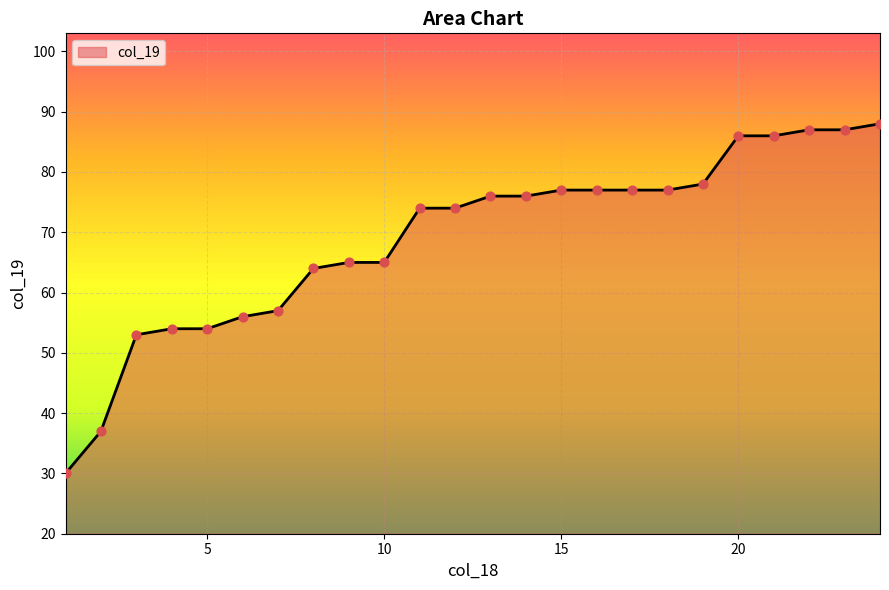

What is the maximum value shown in the chart?

88